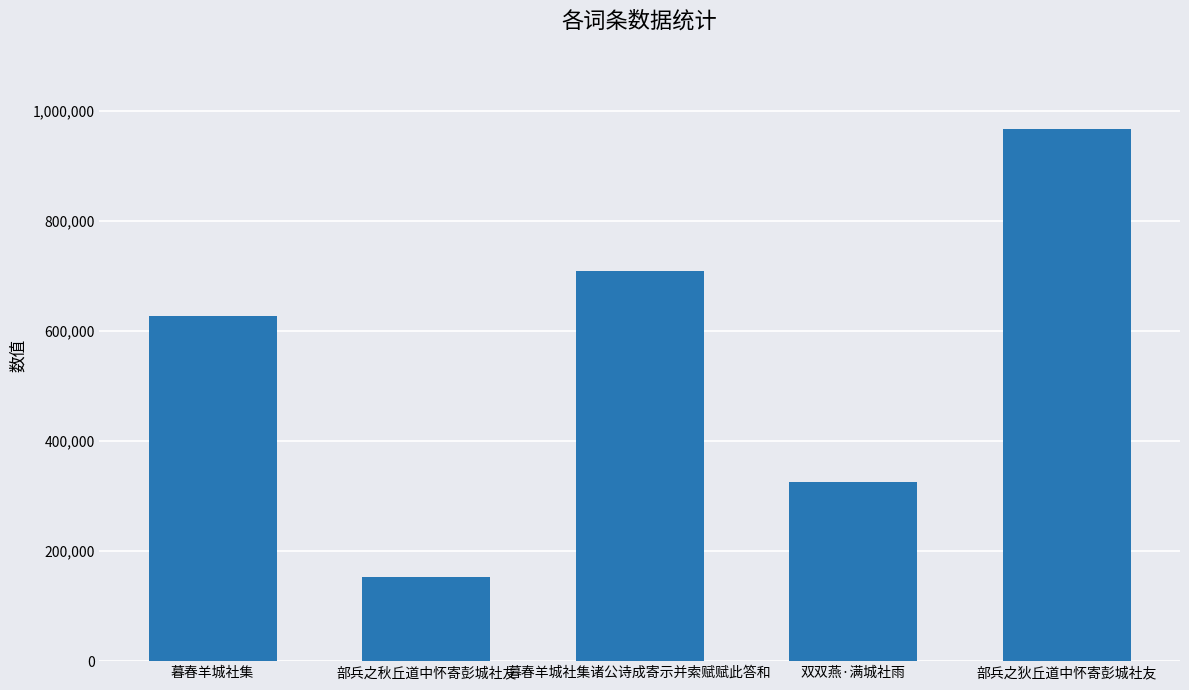

How many values are below 626554?

2